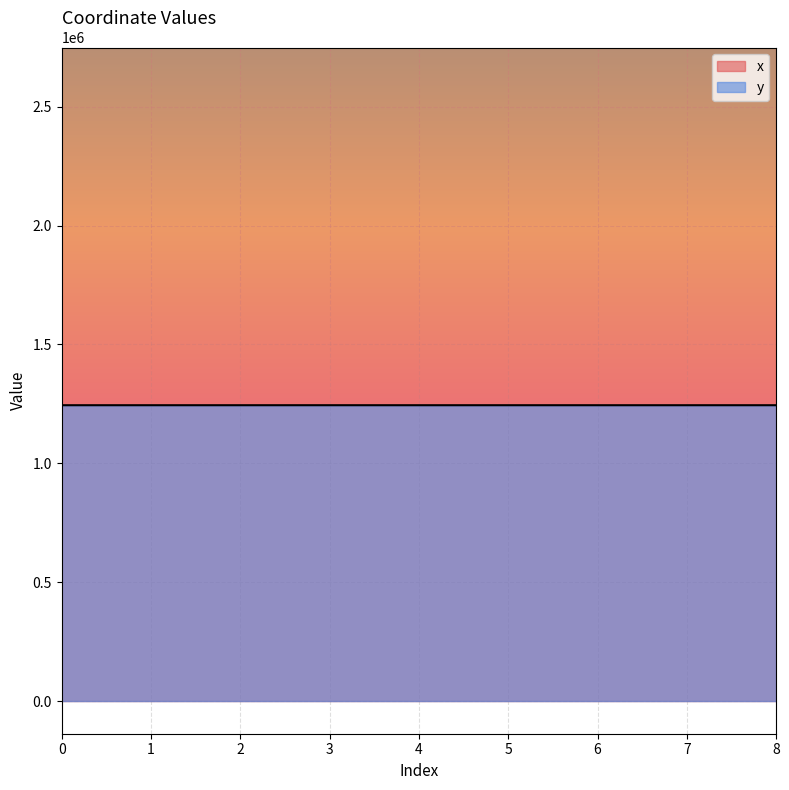

True or false: x has a value of 625580.2 at 7.

False